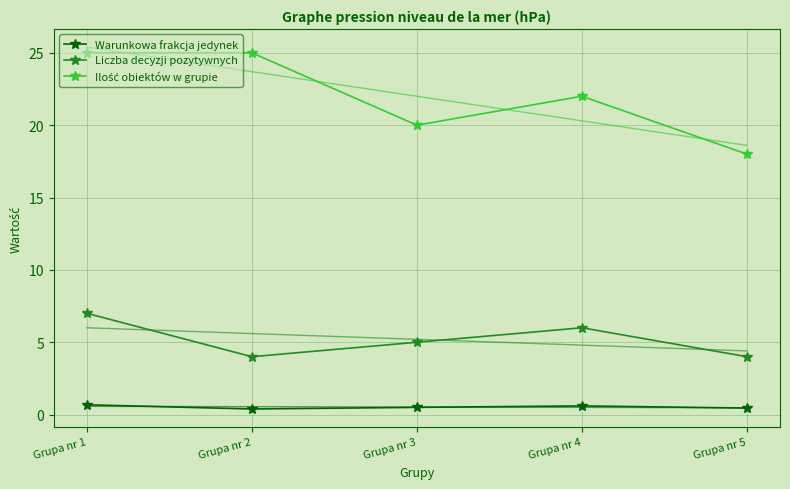

Which category has the lowest value across all series?

Grupa nr 2